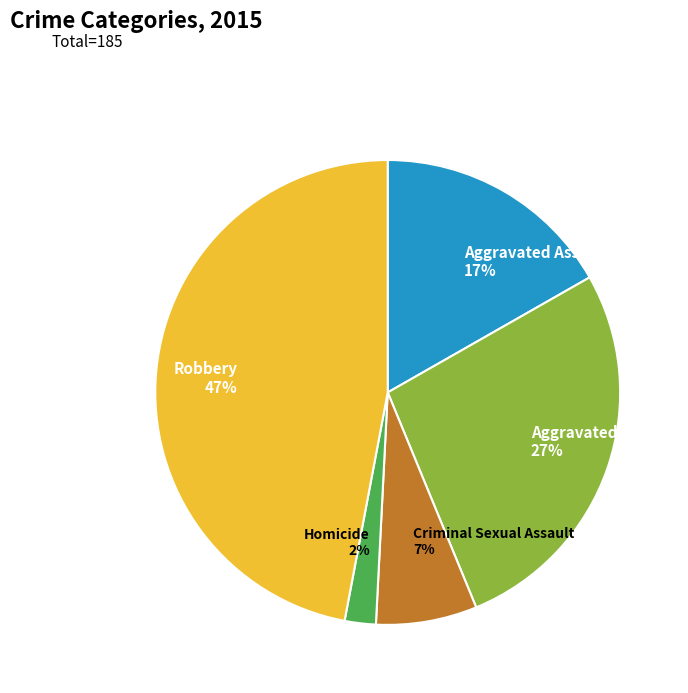

To the nearest percent, what is the combined percentage of Aggravated Assault and Aggravated Battery?

44%